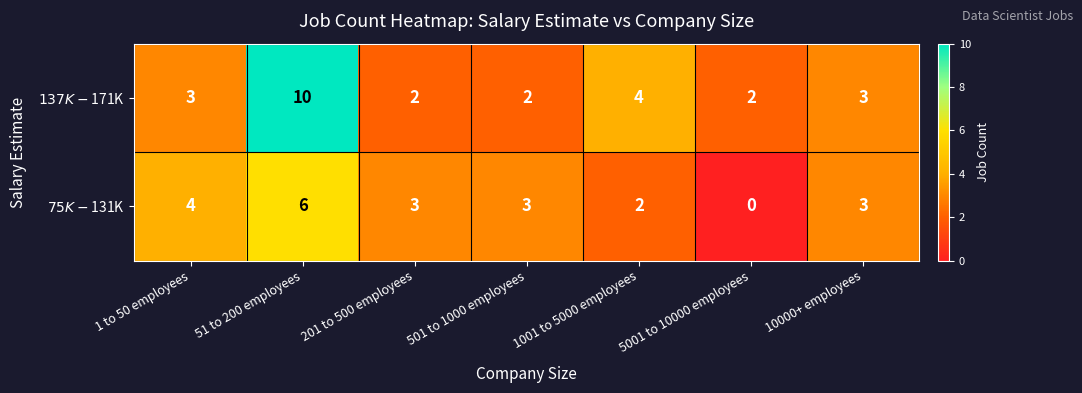

Rank the series by their maximum value, from lowest to highest.

$75K-$131K, $137K-$171K